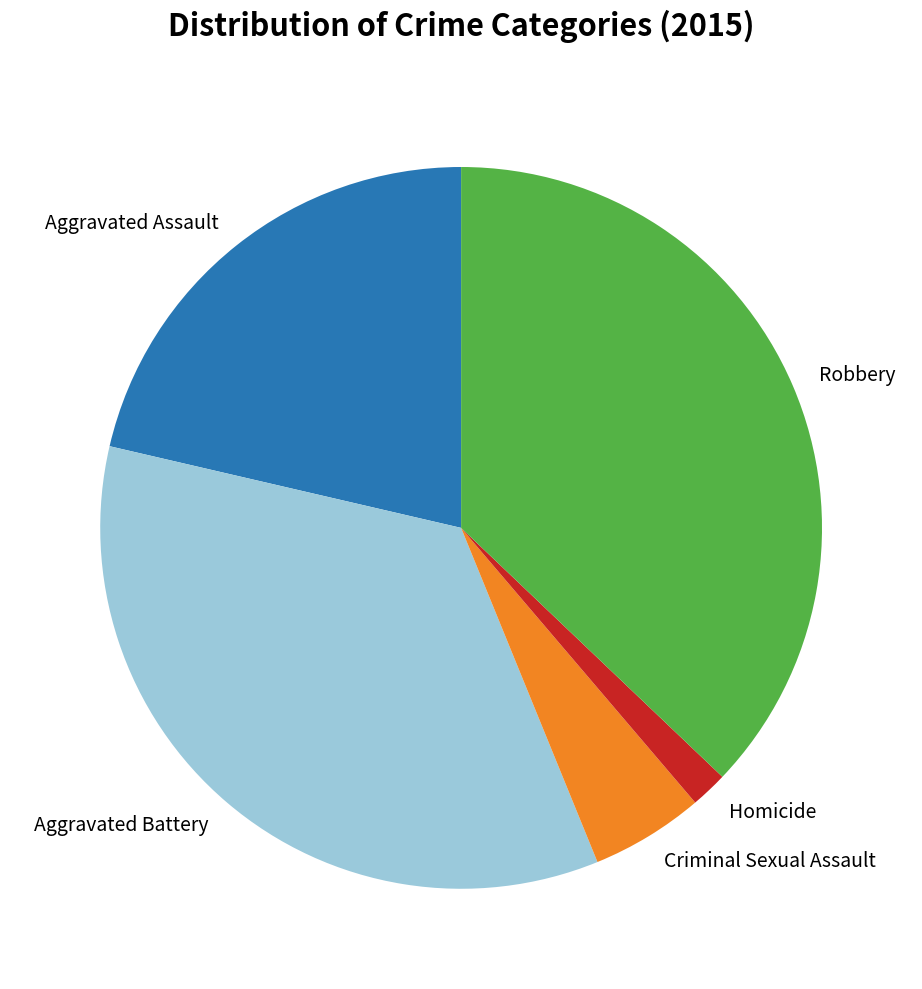

Is it true that Criminal Sexual Assault is 5% of the pie?

True